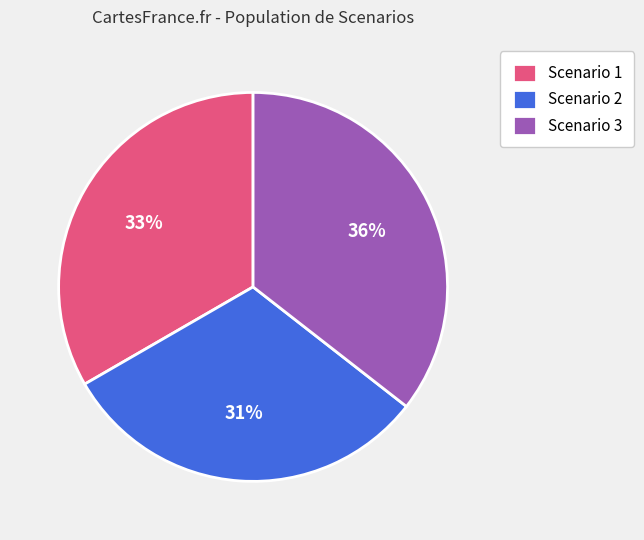

Does any single category account for the majority?

No